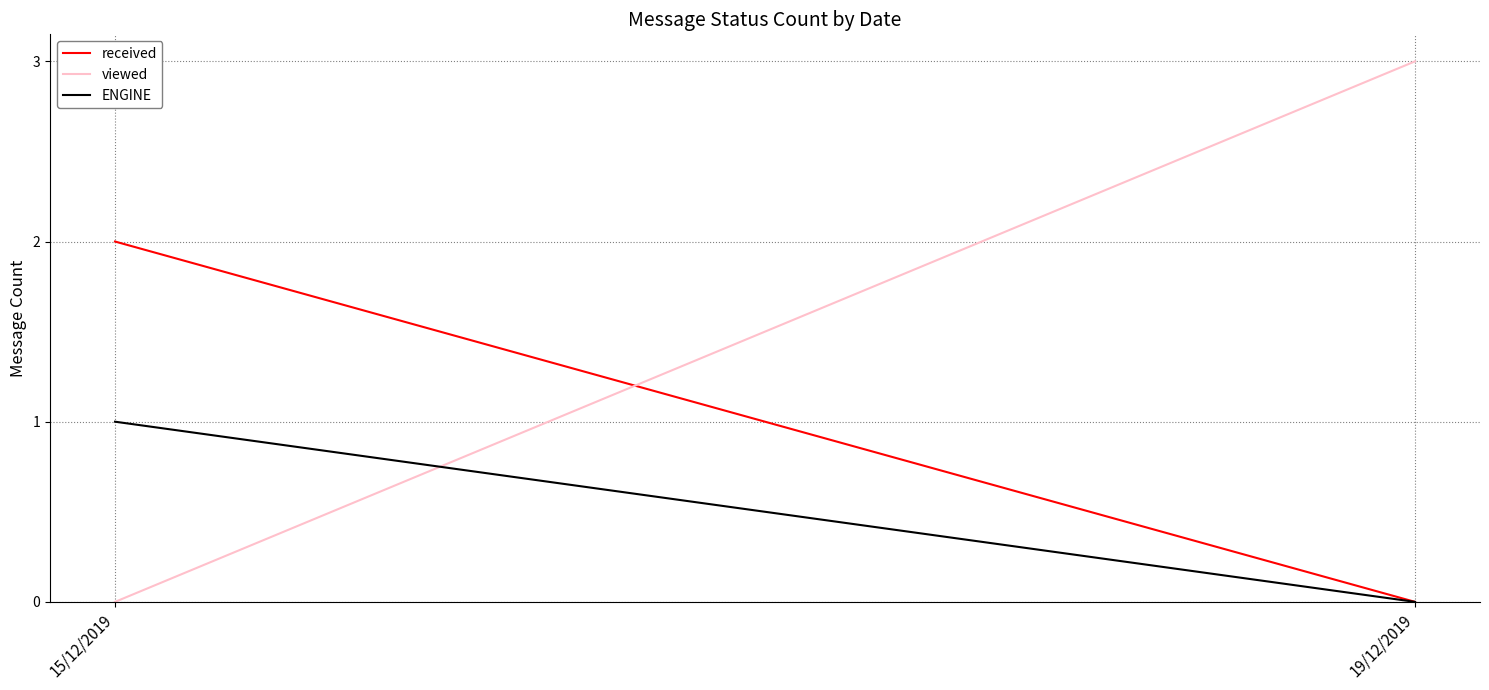

Is the value of received at 15/12/2019 greater than the value of viewed at 19/12/2019?

No